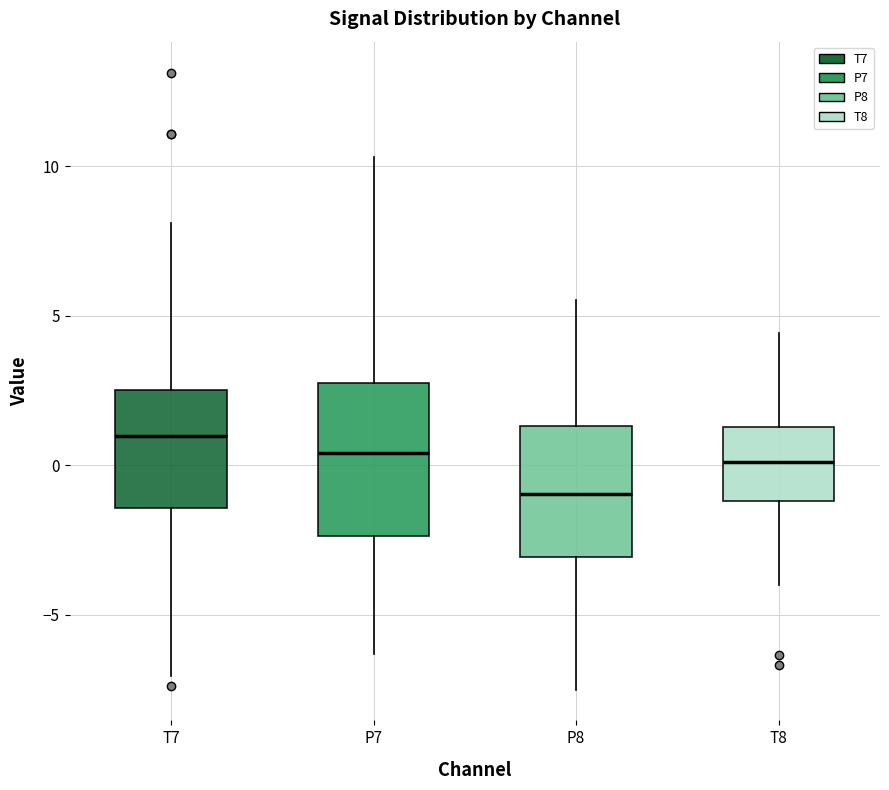

Which box has the highest median line?

T7